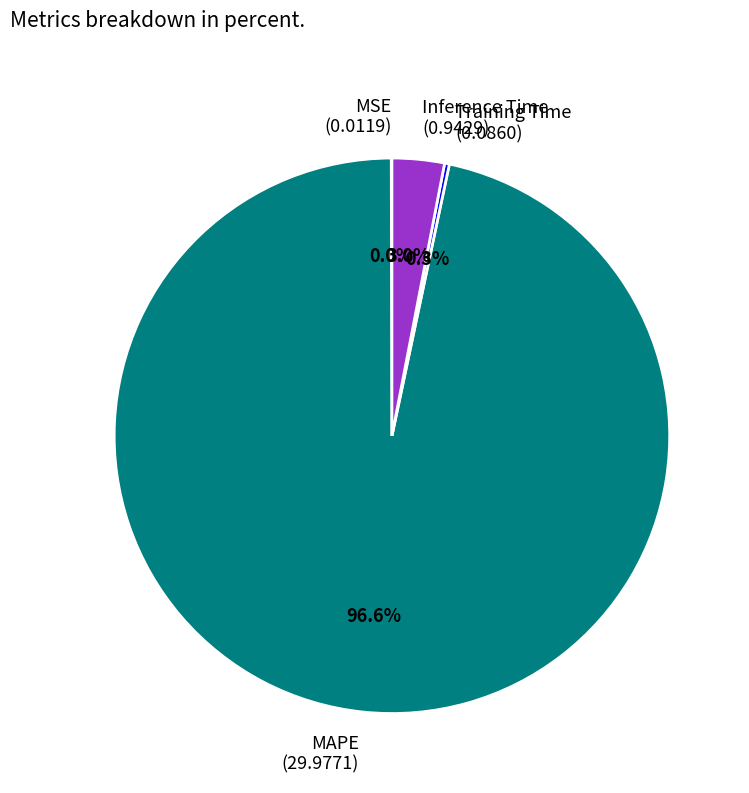

What percentage is the Inference Time slice, to the nearest percent?

3%